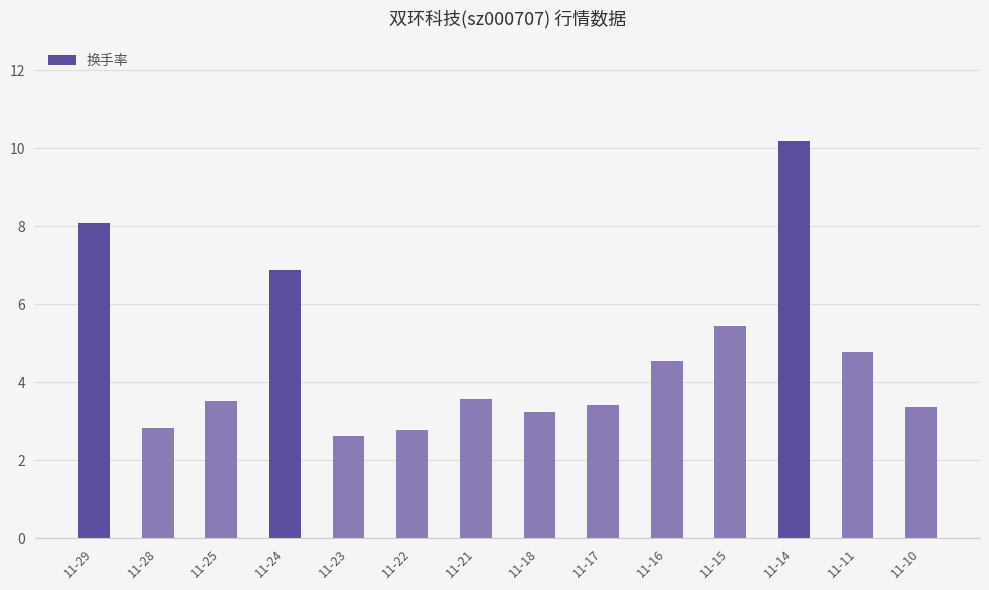

Which label corresponds to the largest value in the chart?

11-14